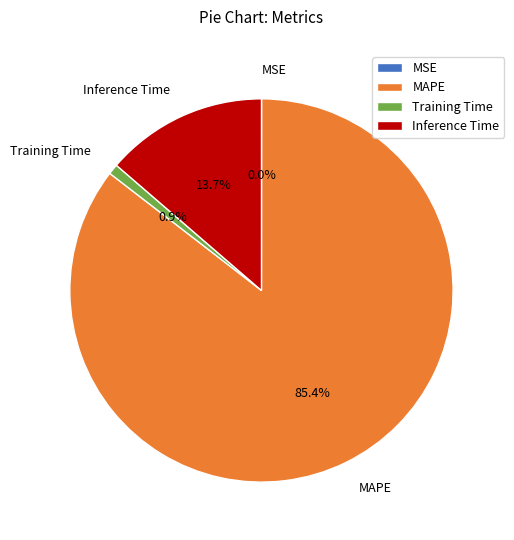

Which category accounts for the majority?

MAPE